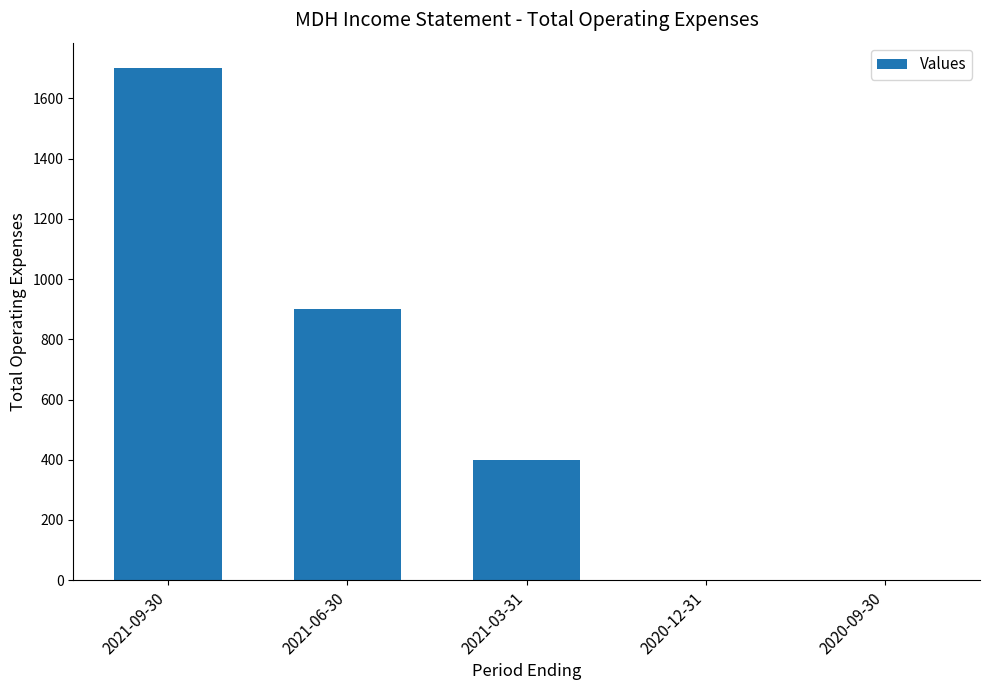

Where does the data first go above 400?

2021-09-30